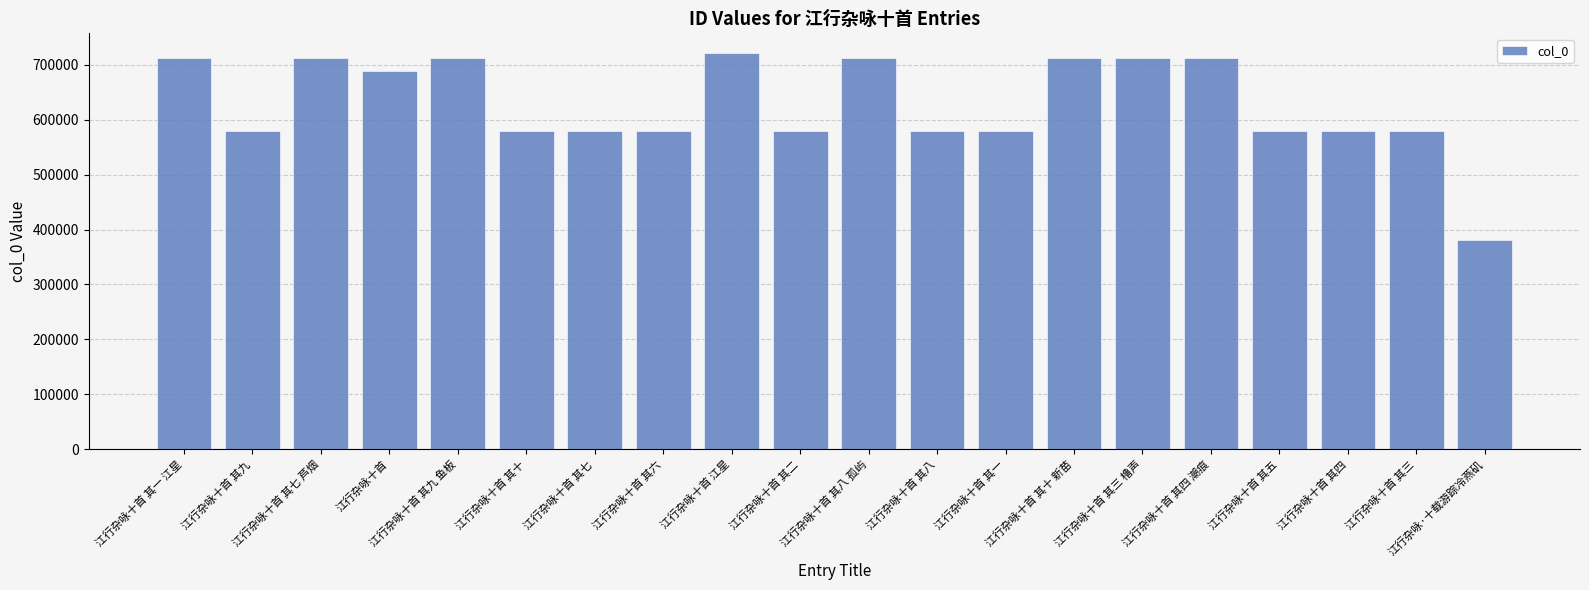

How many bars are there in total?

20